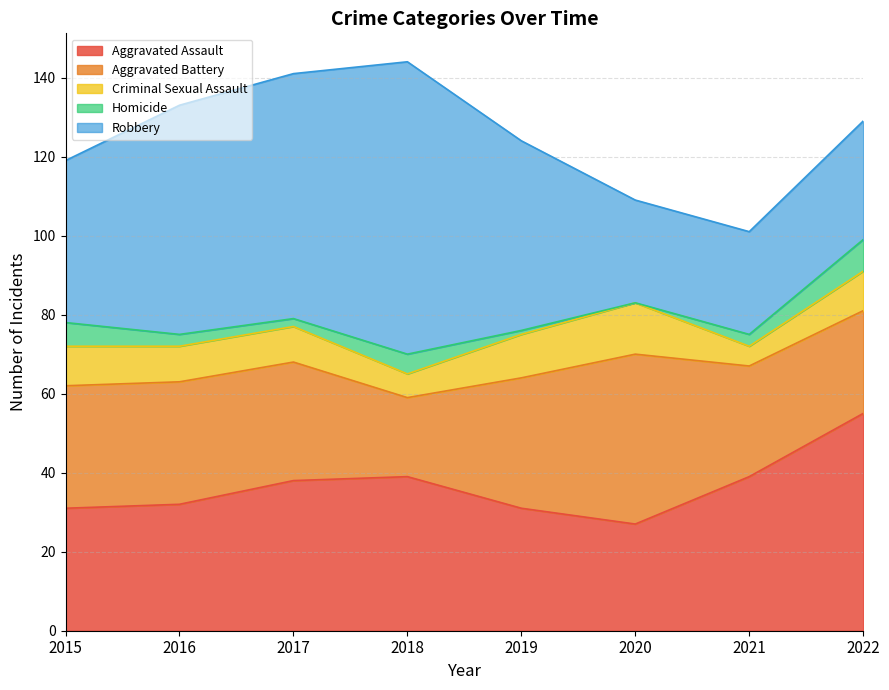

Rank the series by their maximum value, from highest to lowest.

Robbery, Aggravated Assault, Aggravated Battery, Criminal Sexual Assault, Homicide